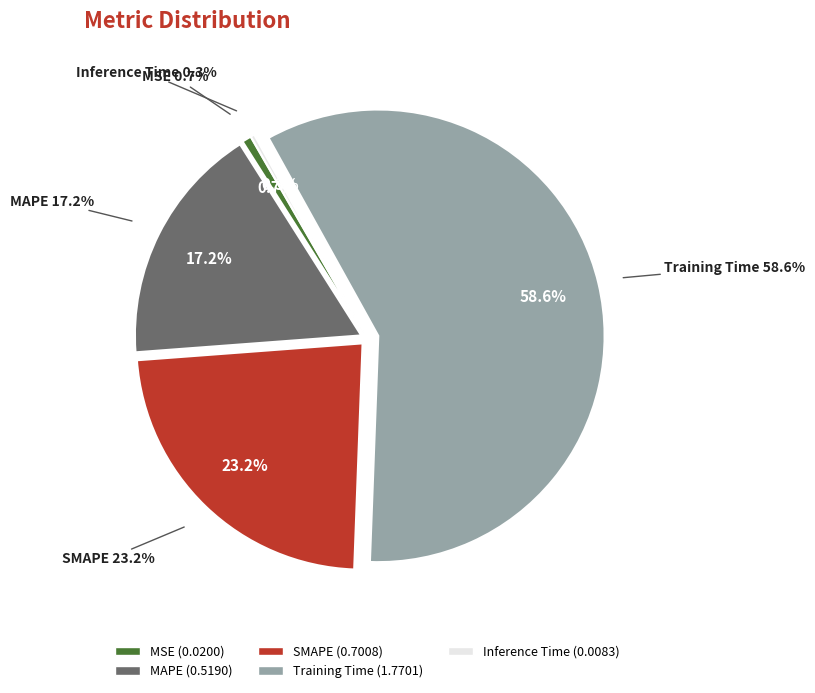

How many slices are in this pie chart?

5